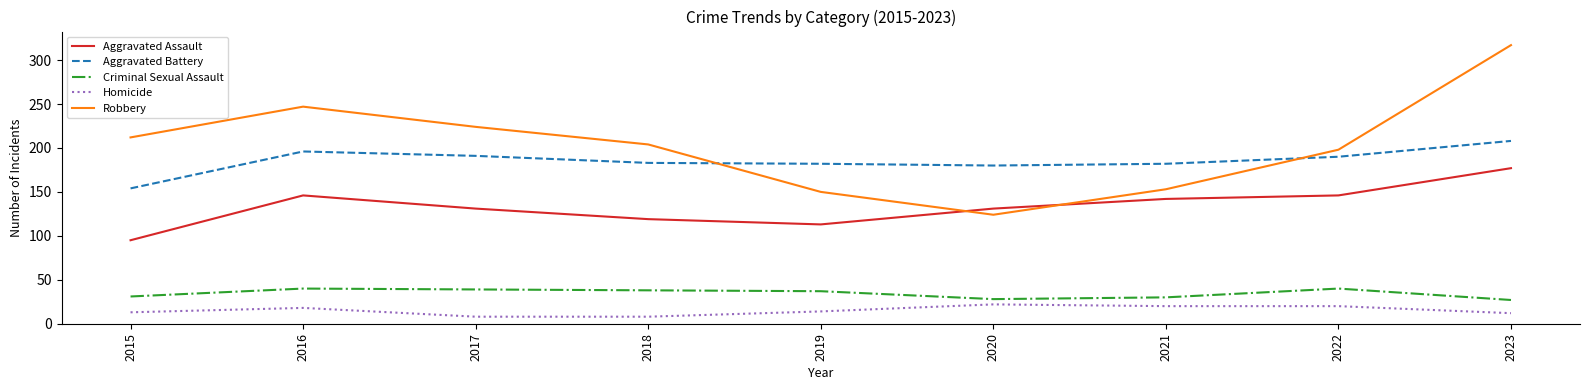

The value of Robbery at 2021 is 242. True or false?

False